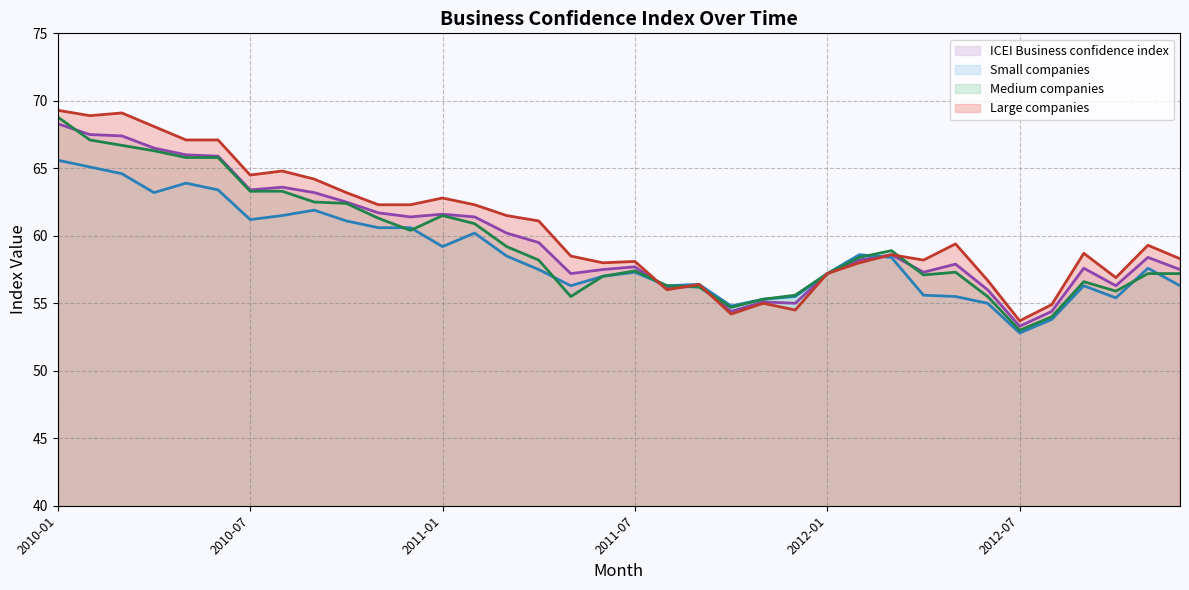

Where is the first local minimum for Large companies?

2010-02